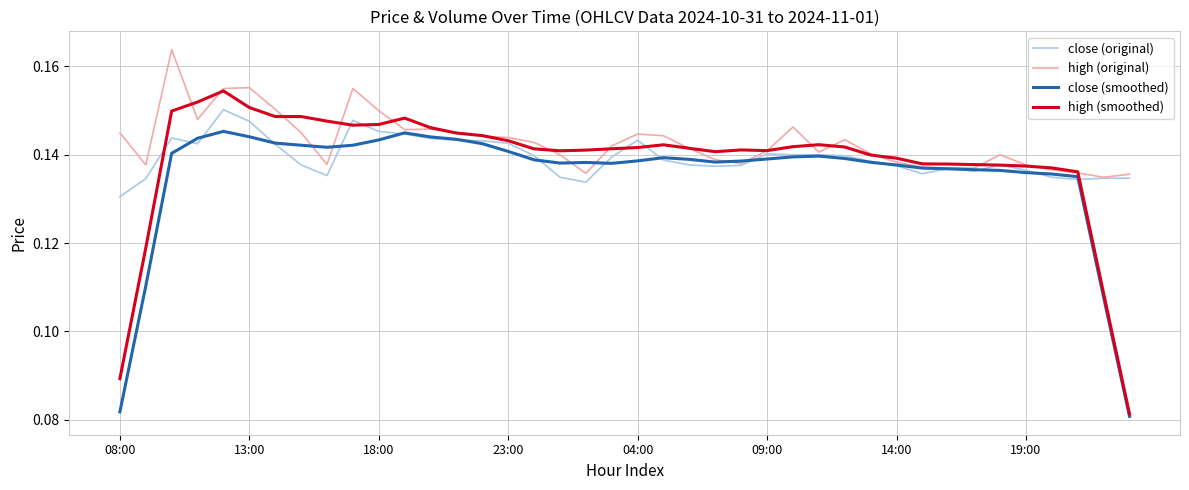

Rank the series by their maximum value, from lowest to highest.

close (smoothed), close (original), high (smoothed), high (original)